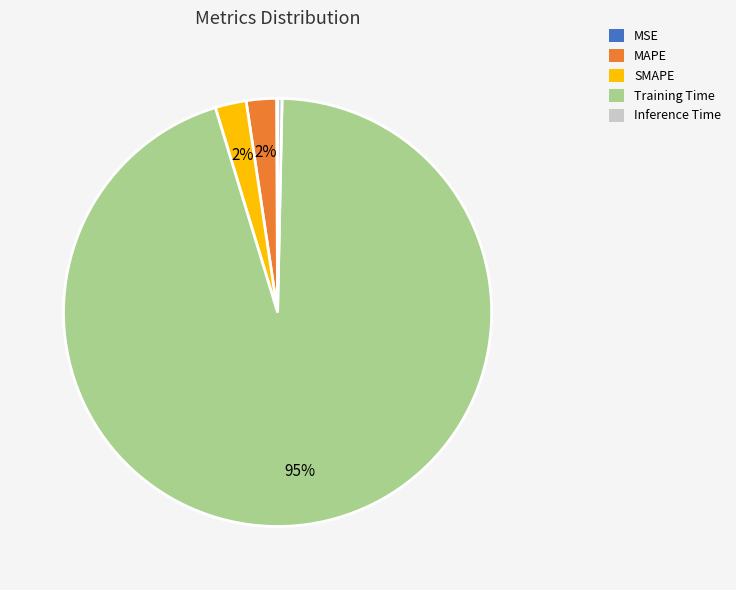

To the nearest percent, what is the average slice percentage?

20%